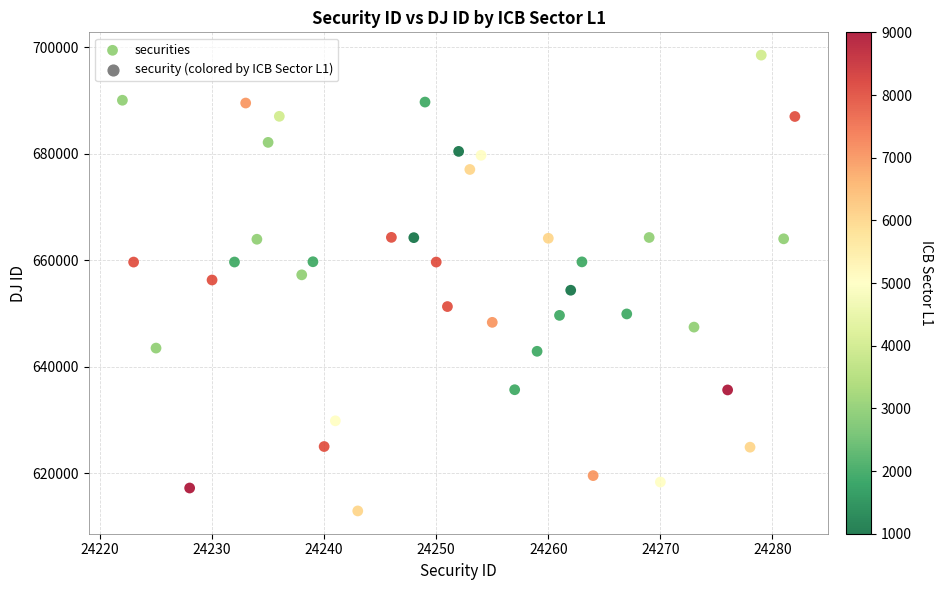

What is the range of X values (max minus min)?

60